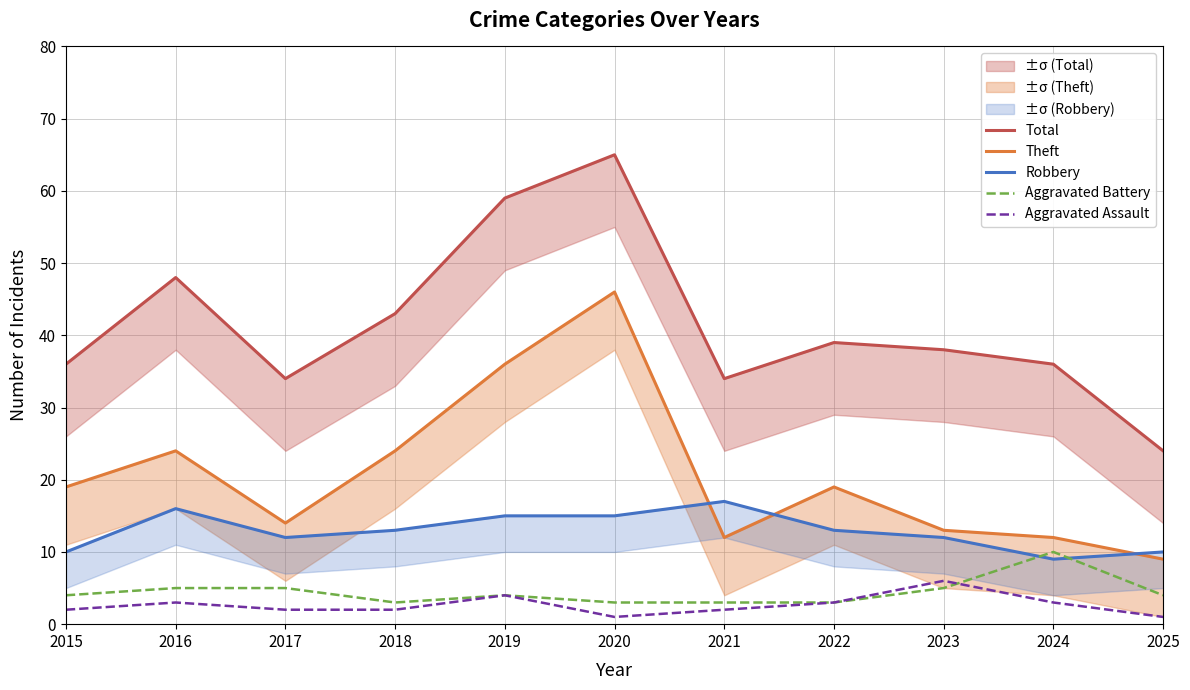

Count the Aggravated Assault values in the range 2 to 3.

7